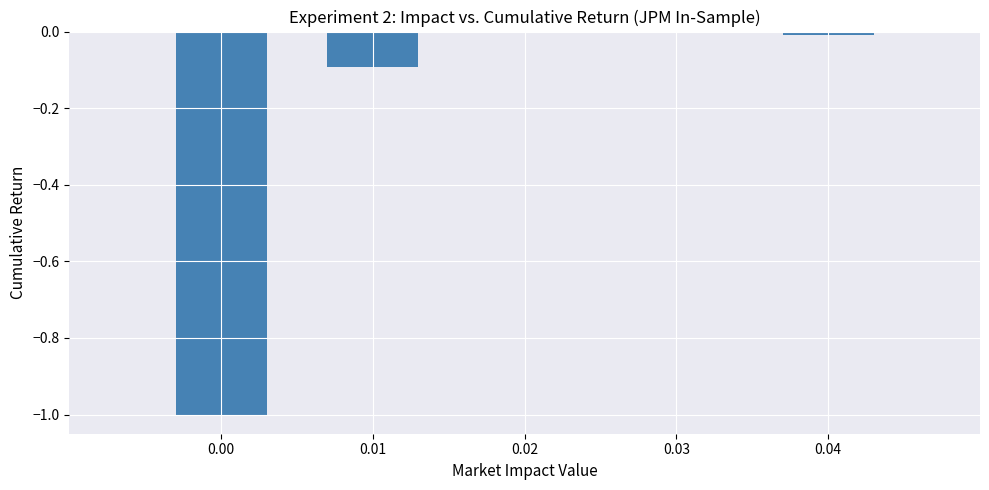

What is the sum of all values?

-1.1